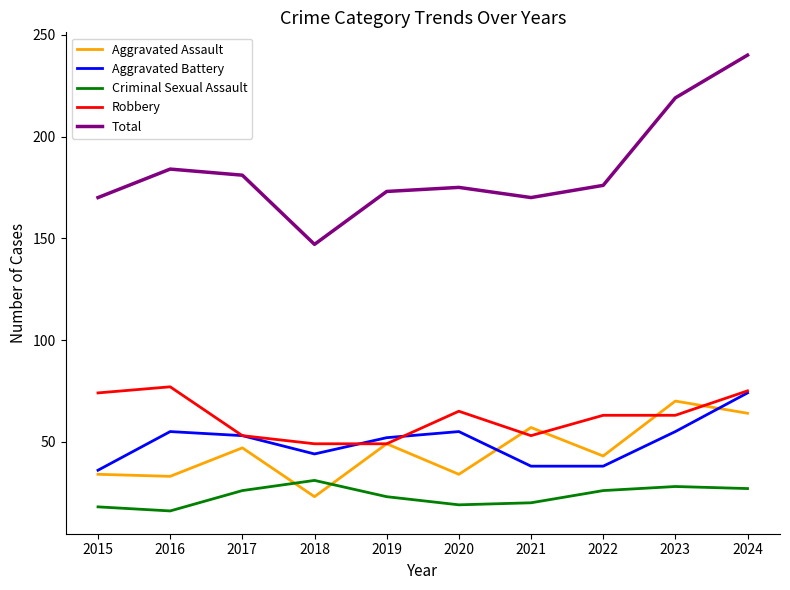

Reading right to left, transcribe all the data shown in this chart.

Aggravated Assault: 2024=64	2023=70	2022=43	2021=57	2020=34	2019=49	2018=23	2017=47	2016=33	2015=34
Aggravated Battery: 2024=74	2023=55	2022=38	2021=38	2020=55	2019=52	2018=44	2017=53	2016=55	2015=36
Criminal Sexual Assault: 2024=27	2023=28	2022=26	2021=20	2020=19	2019=23	2018=31	2017=26	2016=16	2015=18
Robbery: 2024=75	2023=63	2022=63	2021=53	2020=65	2019=49	2018=49	2017=53	2016=77	2015=74
Total: 2024=240	2023=219	2022=176	2021=170	2020=175	2019=173	2018=147	2017=181	2016=184	2015=170